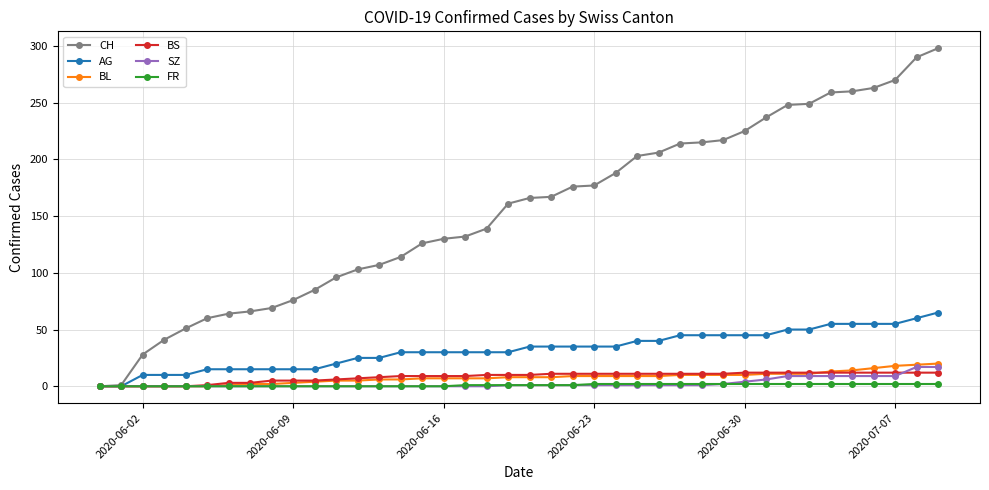

What is the maximum value for SZ?

17